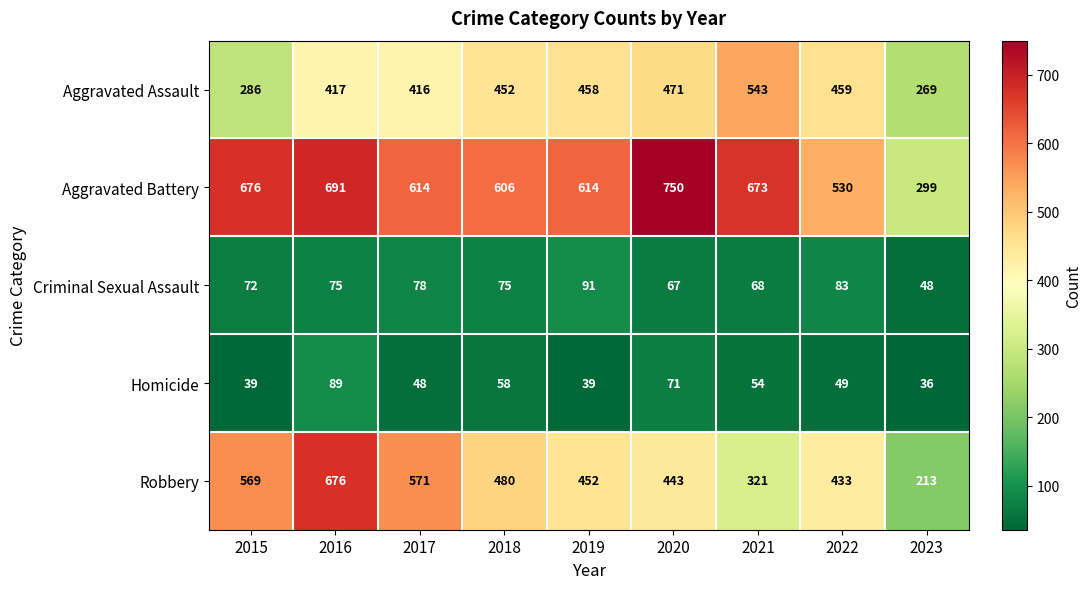

Count the number of data series in this chart.

5